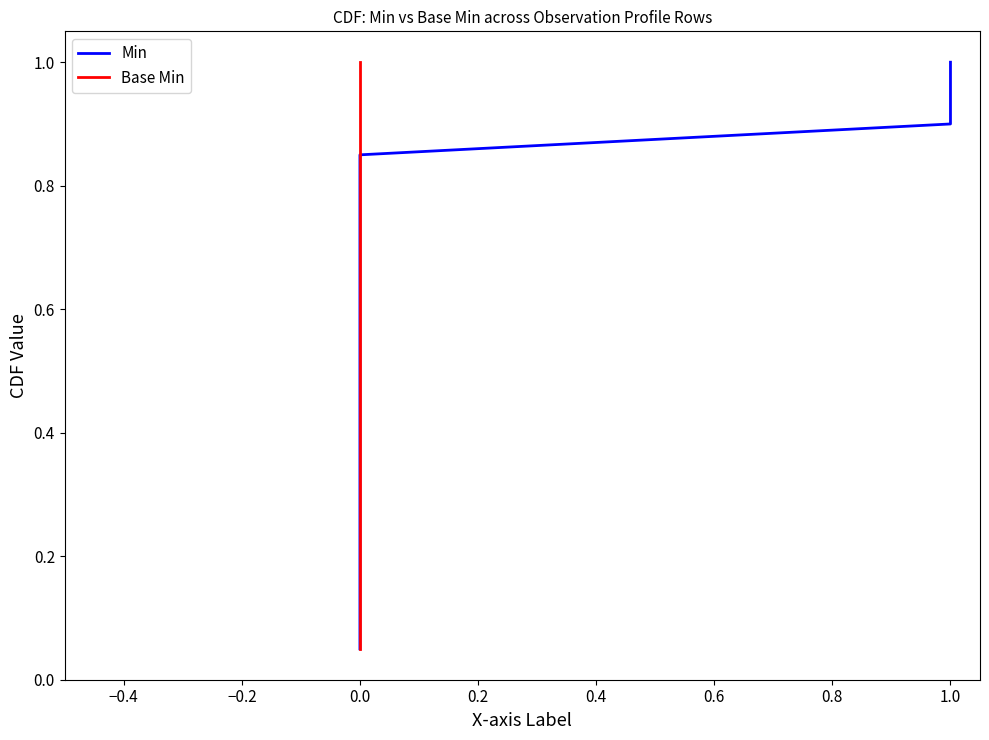

Is the value of Base Min at 0.0 greater than the value of Min at 0.0?

No